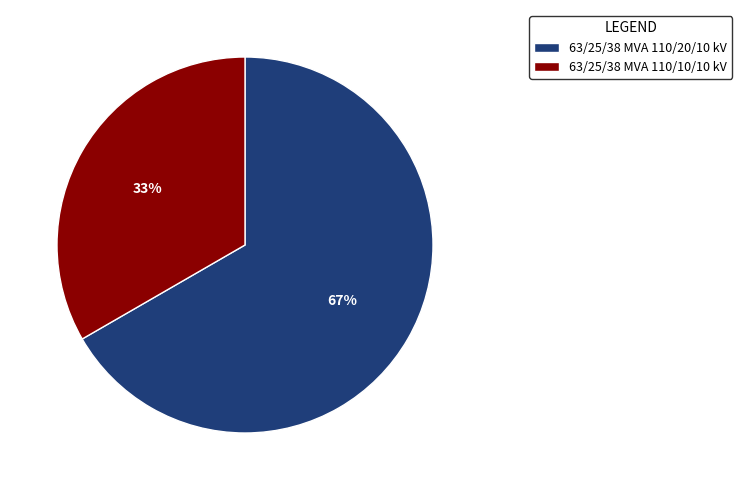

Does 63/25/38 MVA 110/10/10 kV account for over 50% of the chart?

No